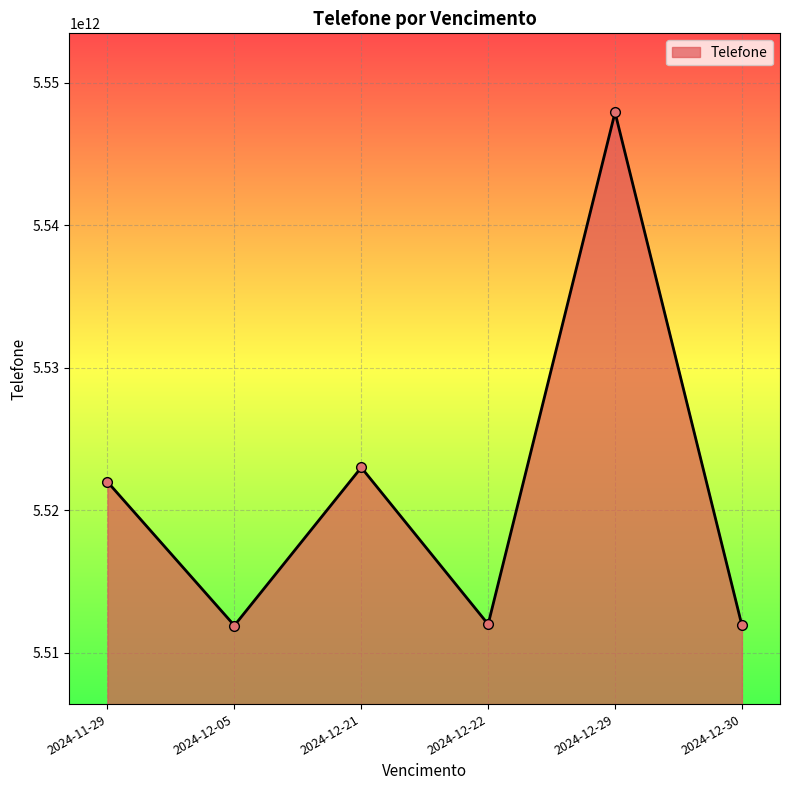

What is the difference between the maximum and minimum values?

36002473333